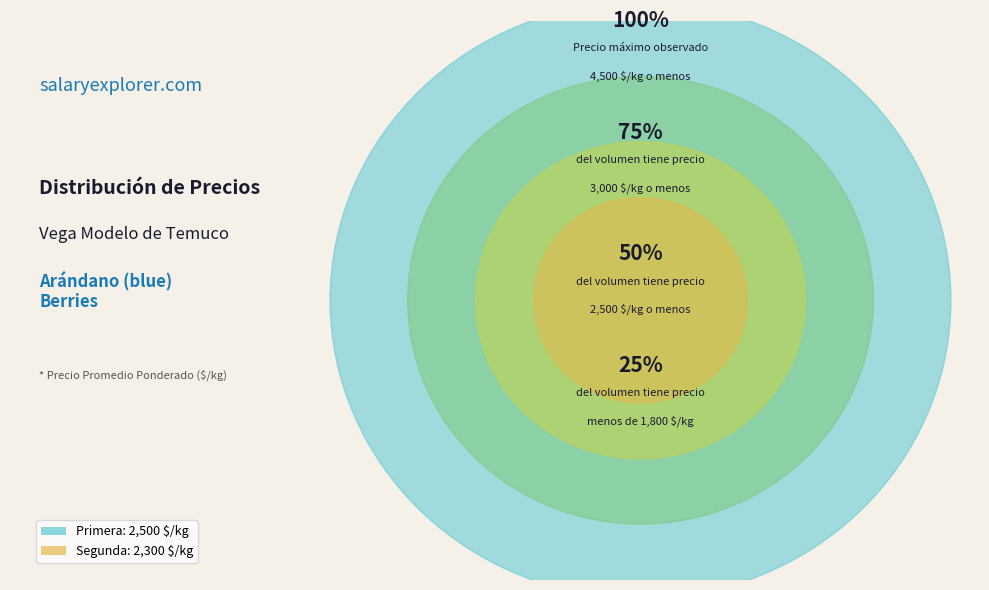

What is the change in value from Primera to Segunda?

-200